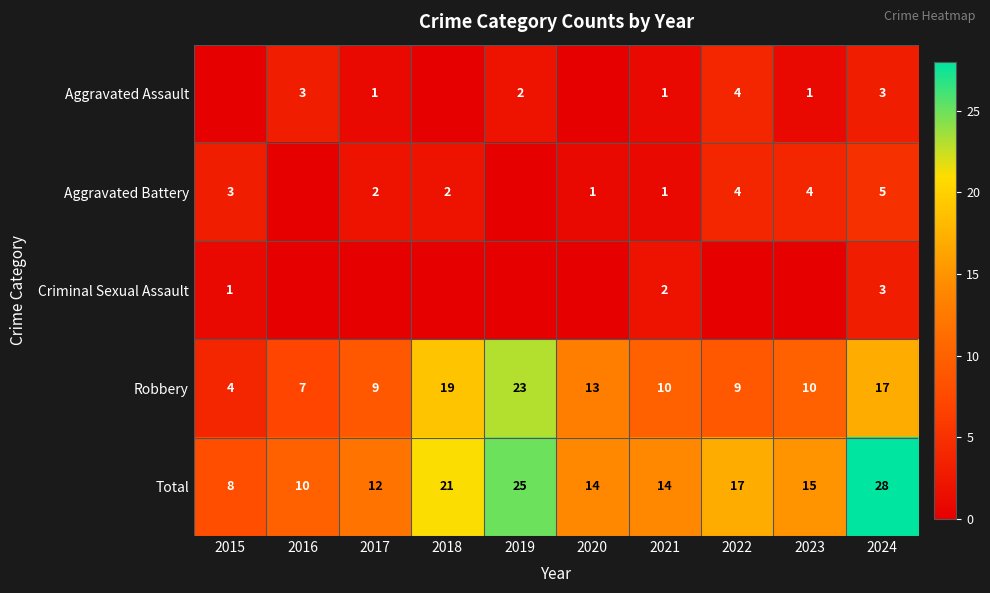

Count the number of data series in this chart.

5